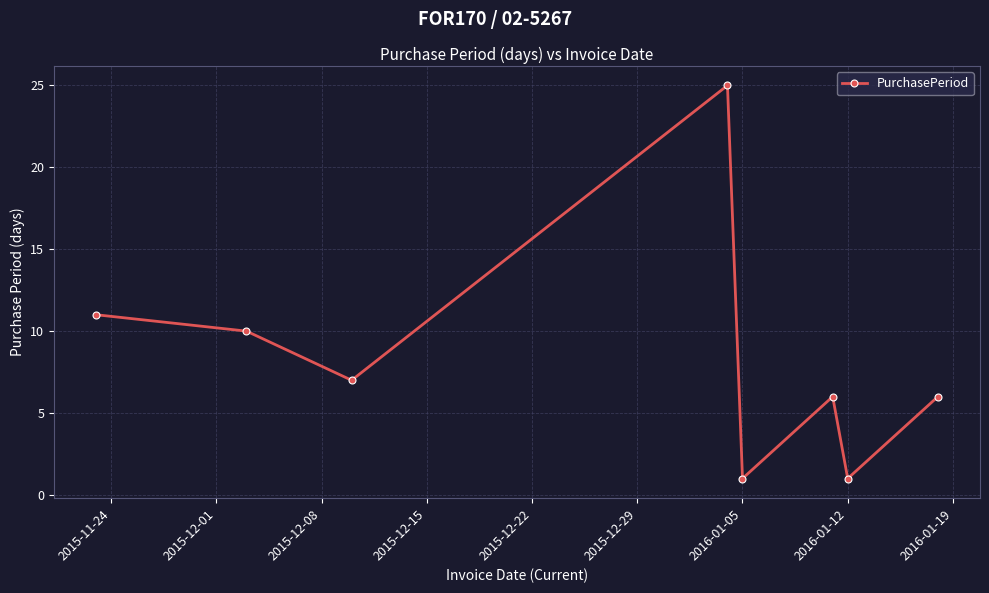

What is the value of the 5th point from the left?

1